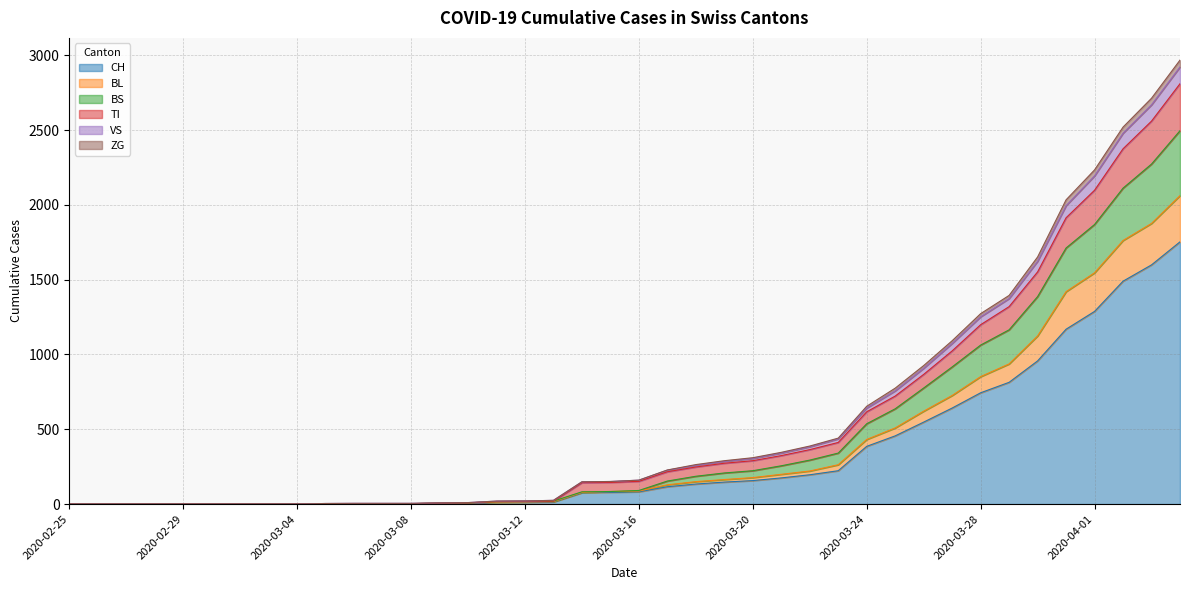

Does the chart have visible grid lines?

Yes